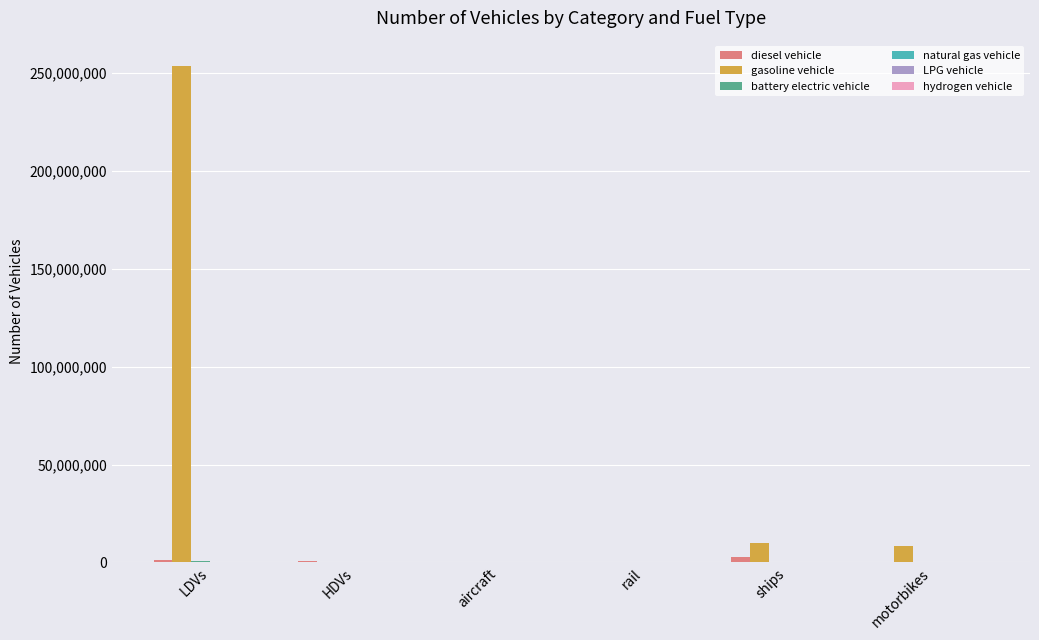

Between LDVs and ships, which series saw the biggest shift?

gasoline vehicle